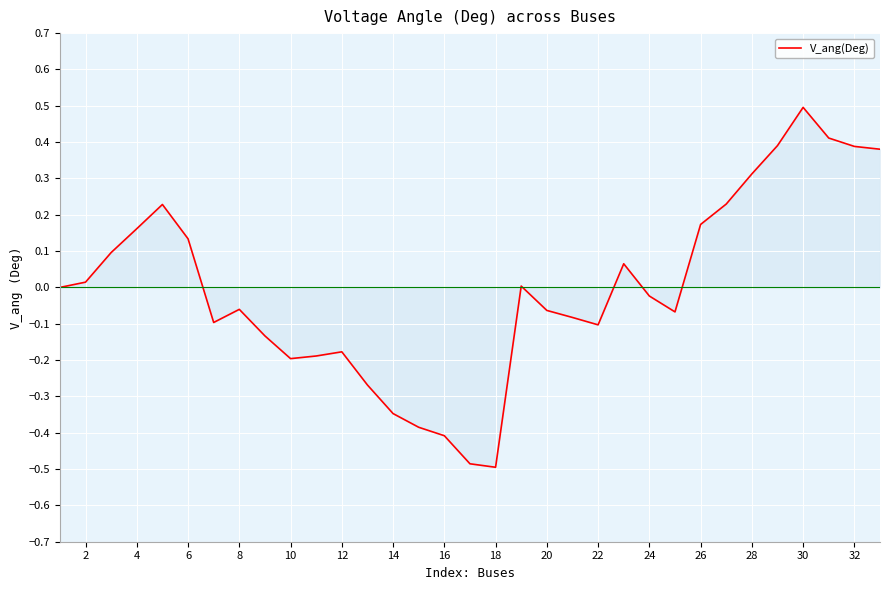

What is the difference between the maximum and minimum values?

1.0